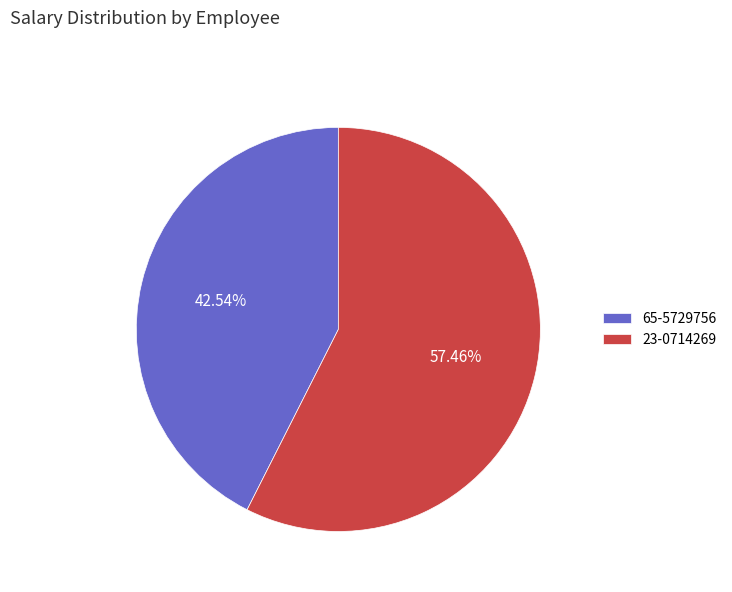

What is the total percentage of 65-5729756 and 23-0714269?

100.0%